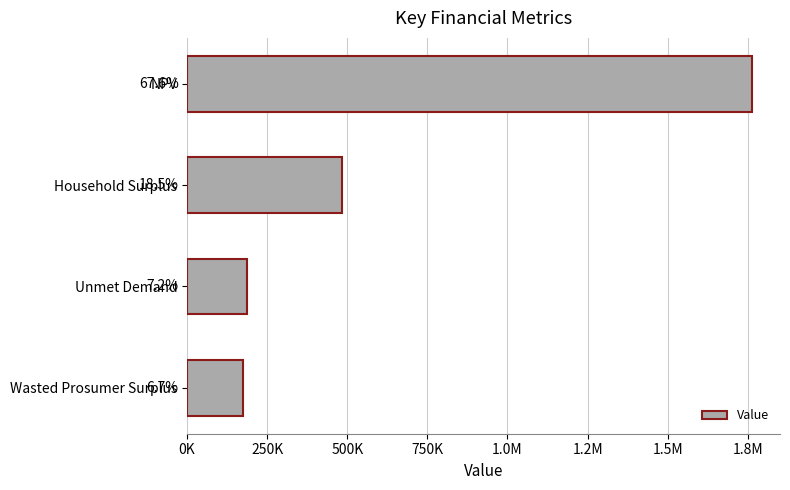

Does the chart contain any negative values?

No